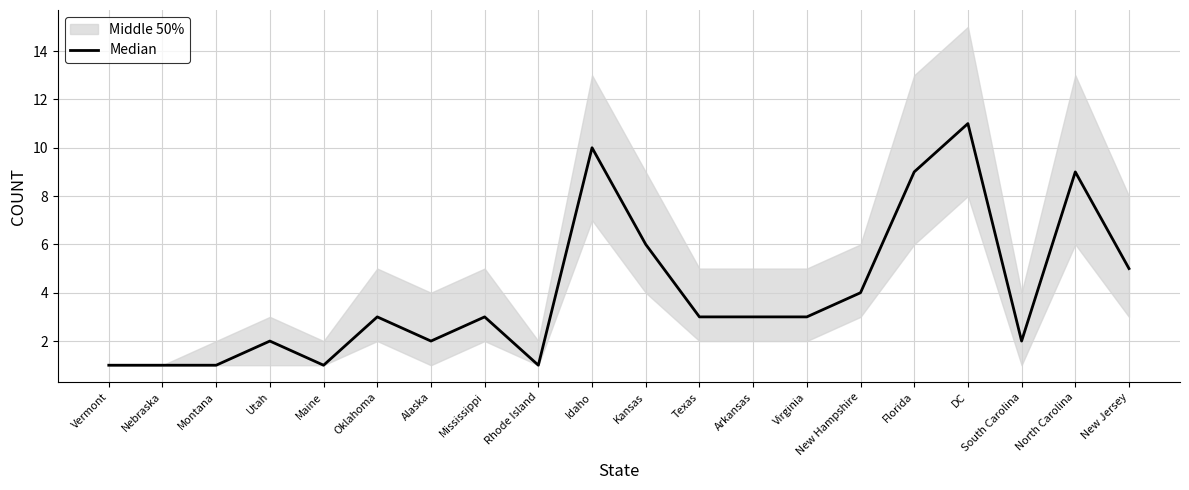

How many values are between 2 and 6?

11